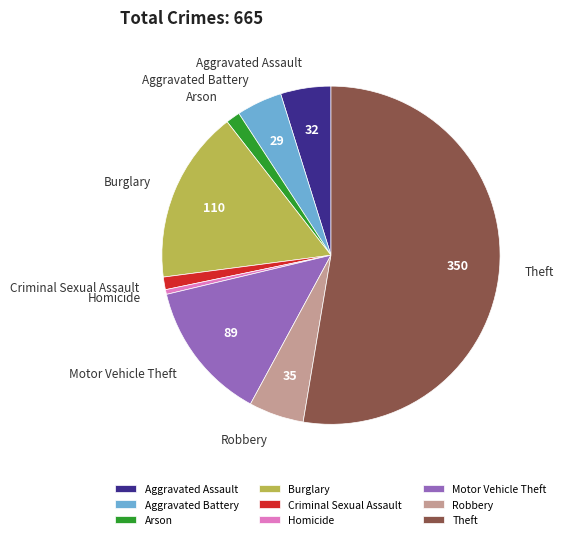

The Robbery slice represents 5% of the pie. True or false?

True